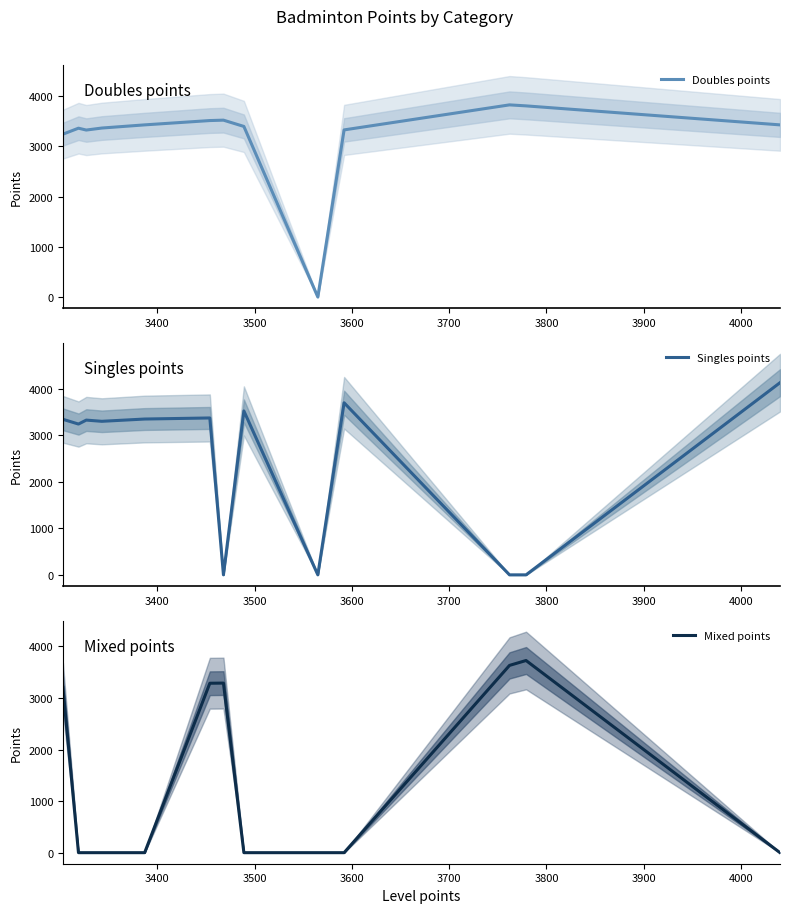

Rank the series by their maximum value, from highest to lowest.

Singles points, Doubles points, Mixed points